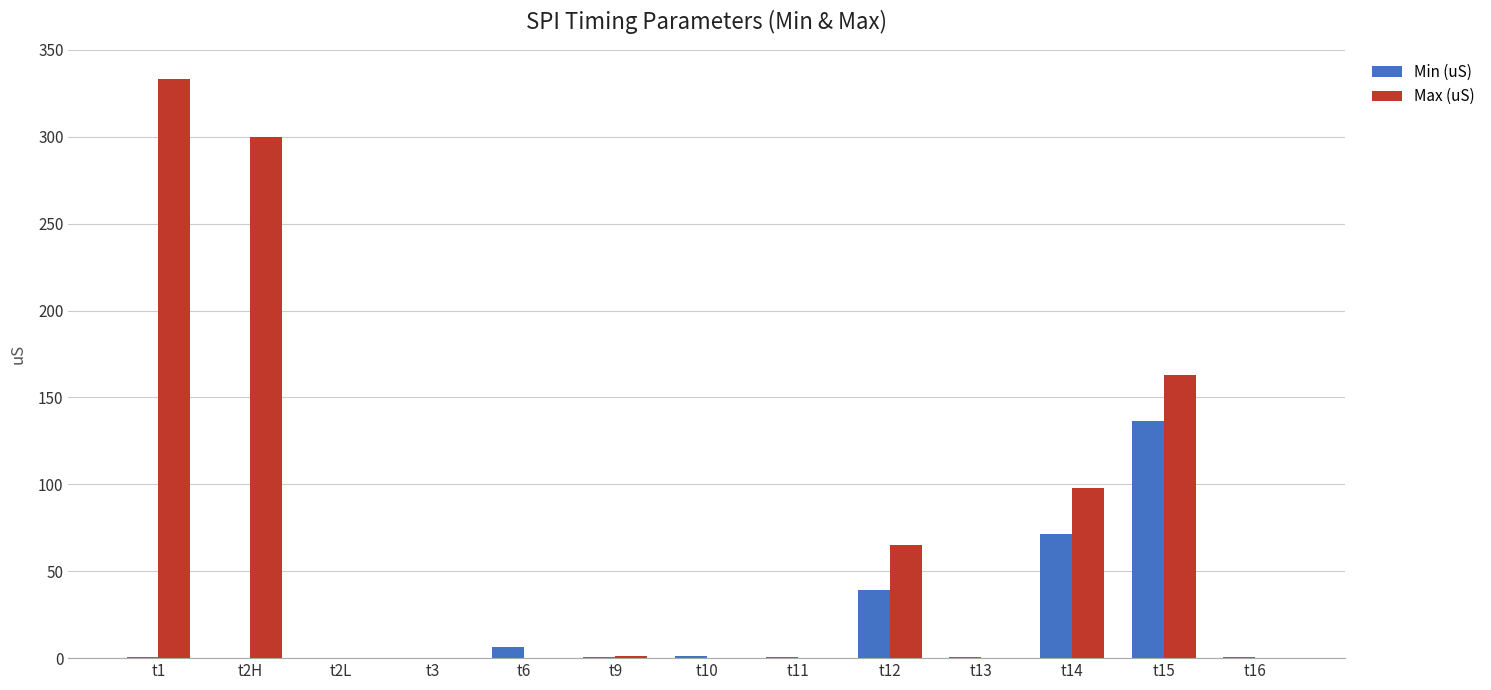

What is the maximum value shown in the chart?

333.3